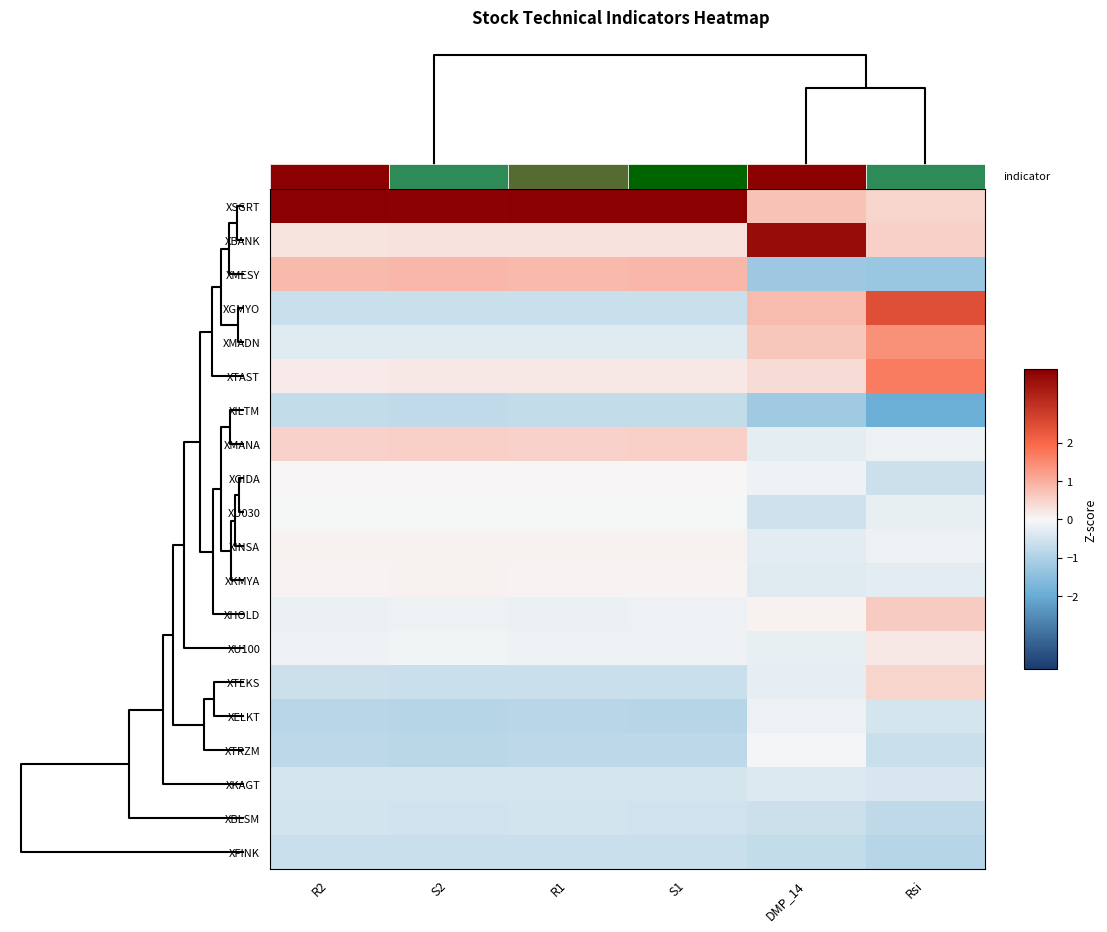

At how many categories does at least one series exceed 0?

6